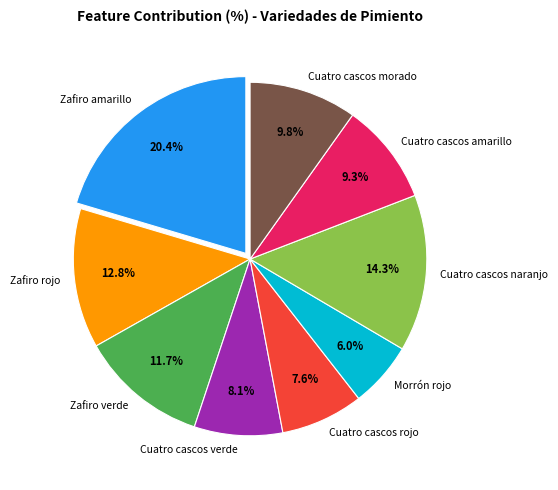

How many slices are in this pie chart?

9